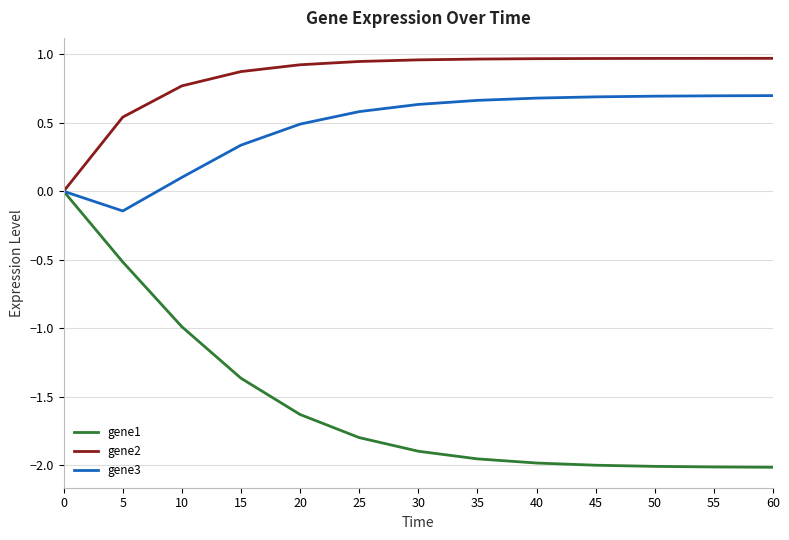

The gene1 series shows -1.6 at 20. True or false?

True